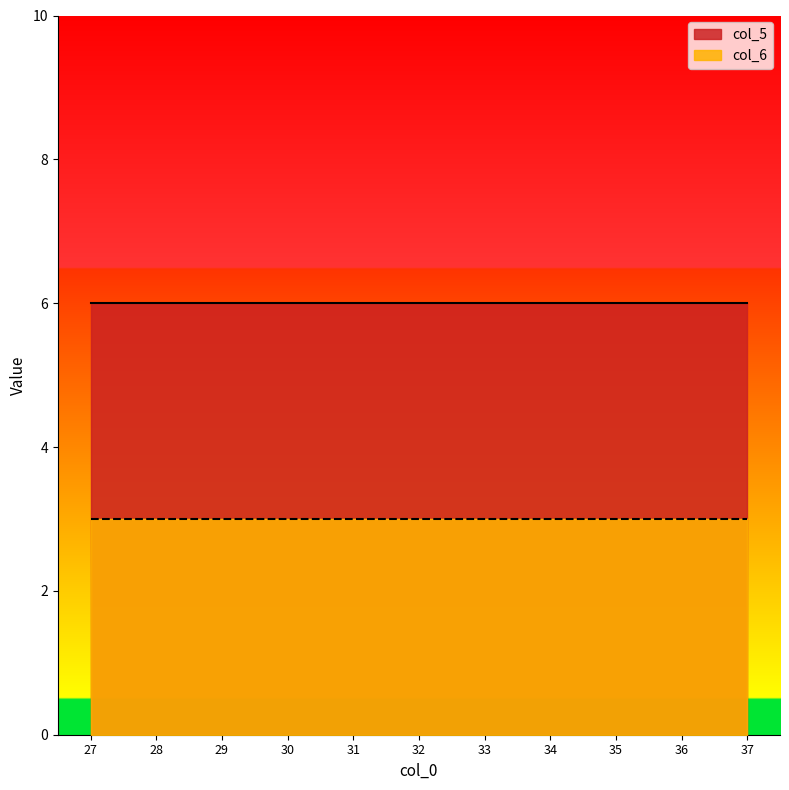

What is the maximum value shown in the chart?

6